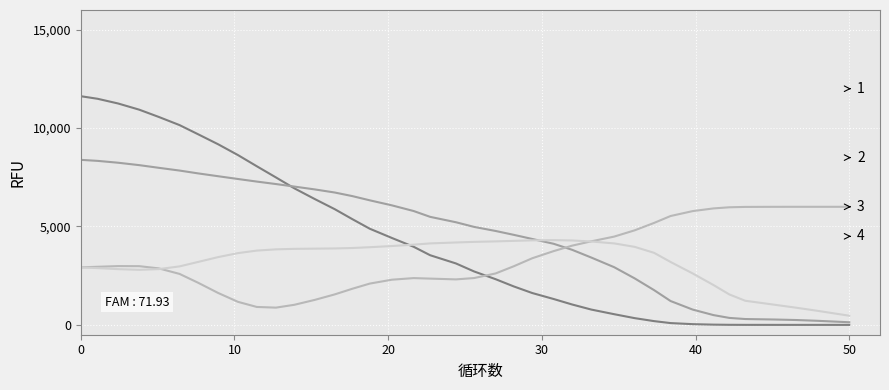

What is the maximum value shown in the chart?

11619.6